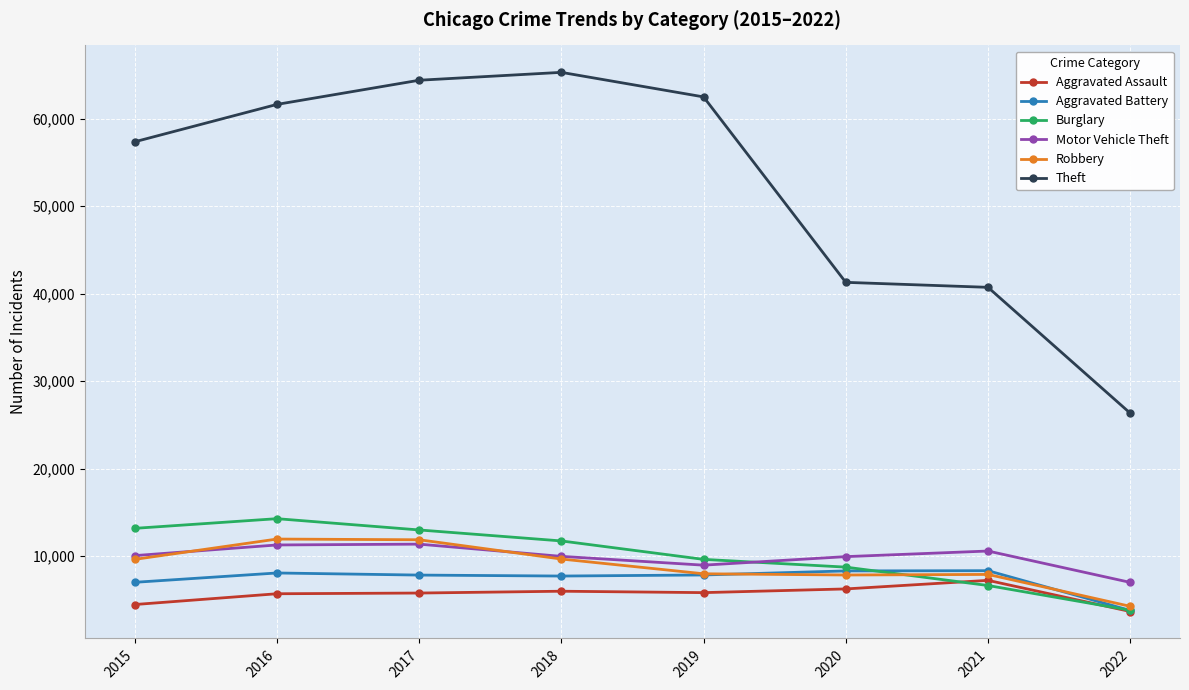

How many lines are shown in the chart?

6